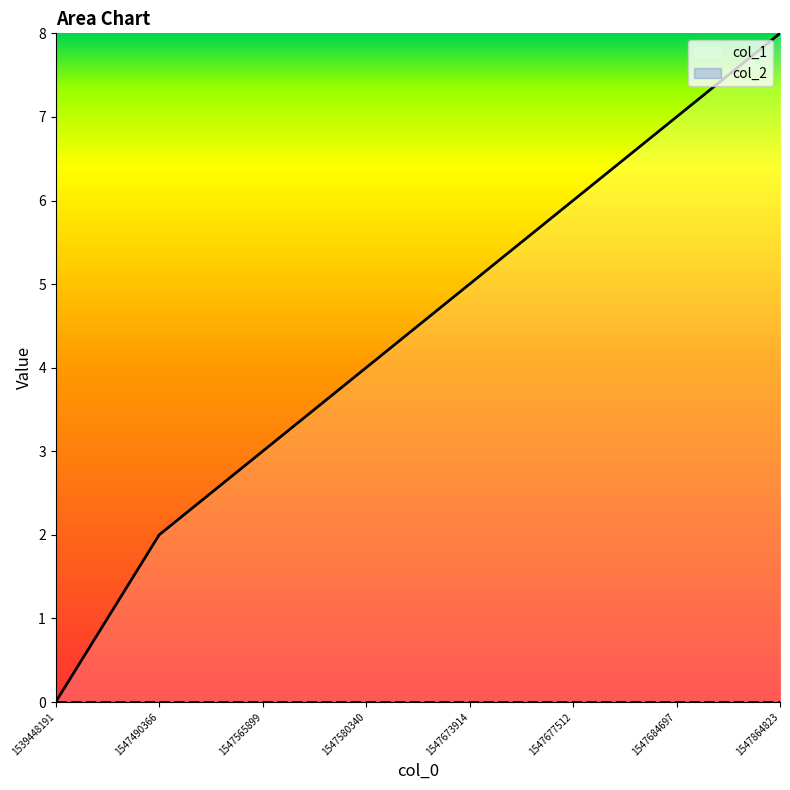

How many categories are shown in the chart?

8